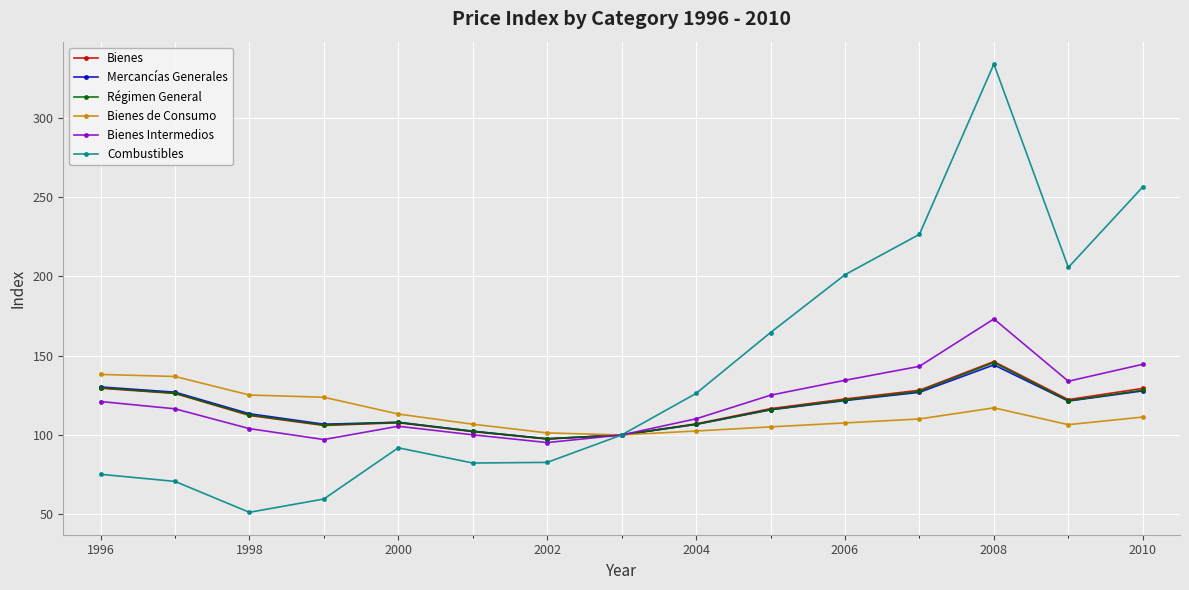

Which series has the largest total across all categories?

Combustibles